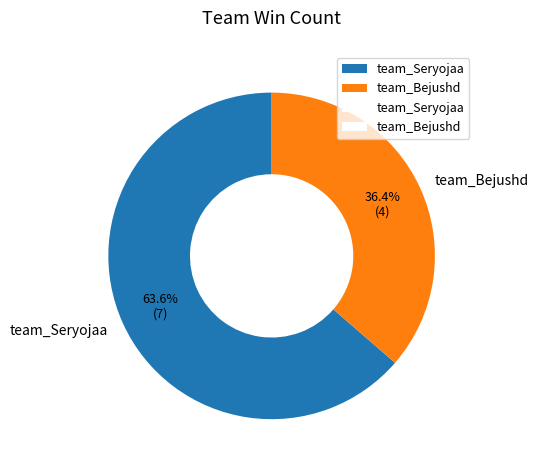

What percentage do team_Bejushd and team_Seryojaa together represent?

100.0%